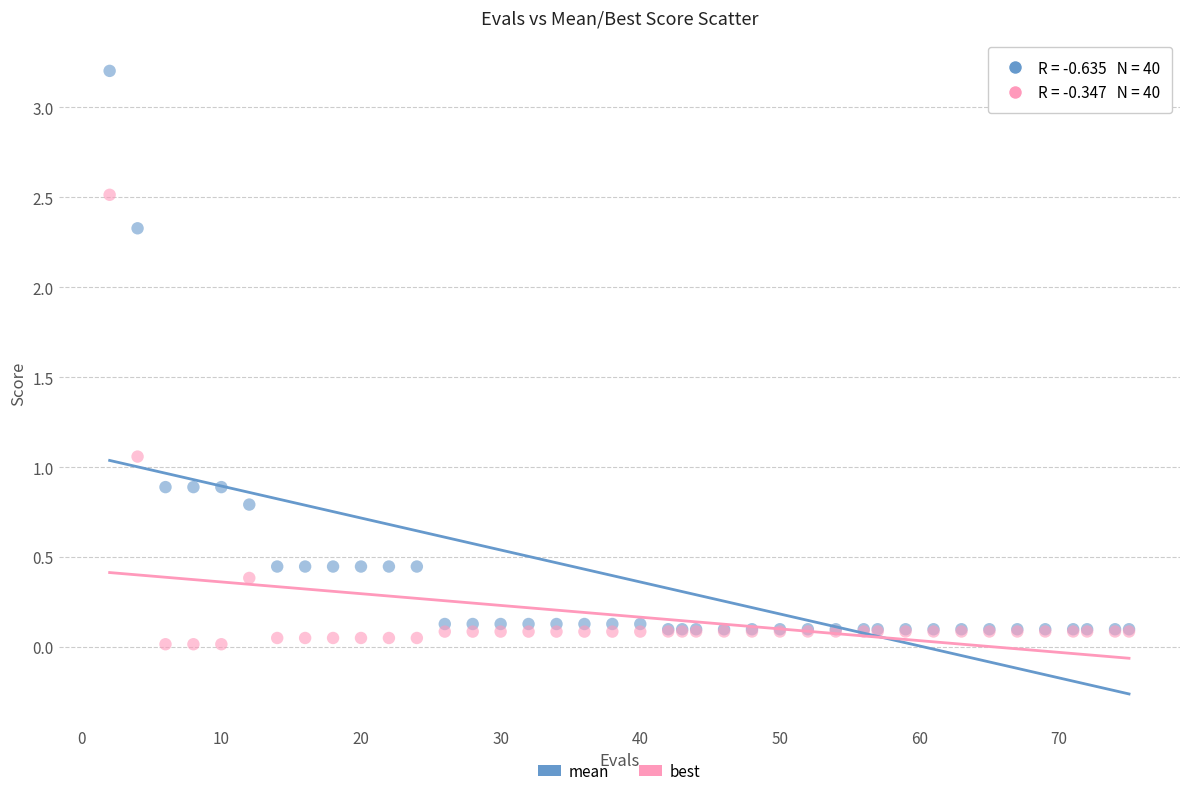

What are all the series names shown in the legend?

mean, best